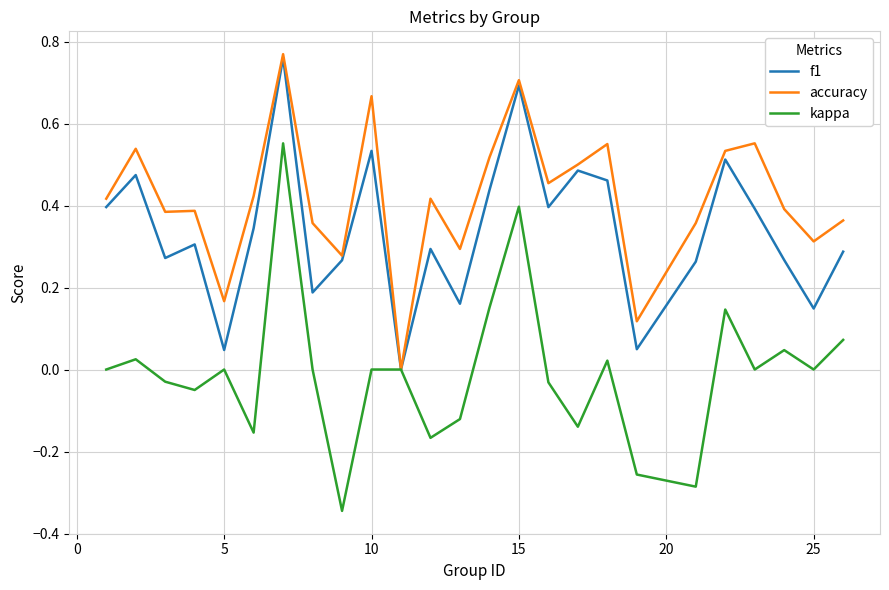

Which series has the largest range (max minus min)?

kappa